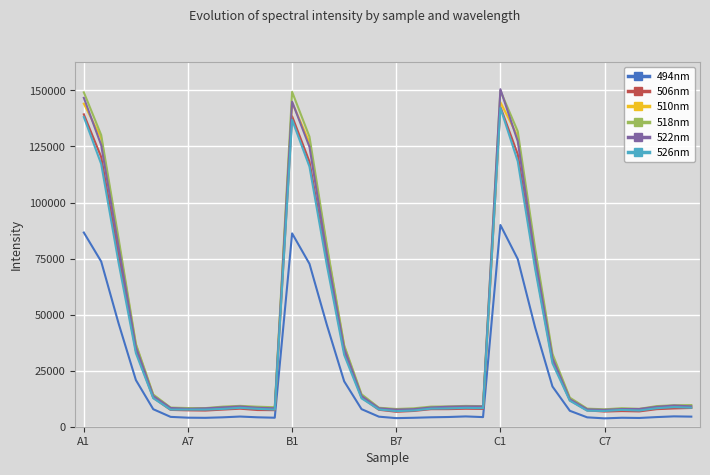

What is the smallest value displayed?

3730